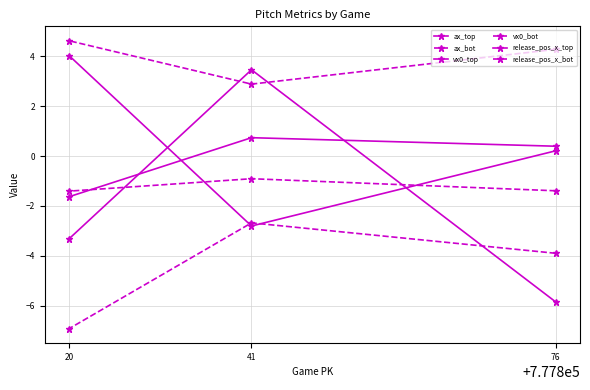

How many positive values does the ax_top series have?

1